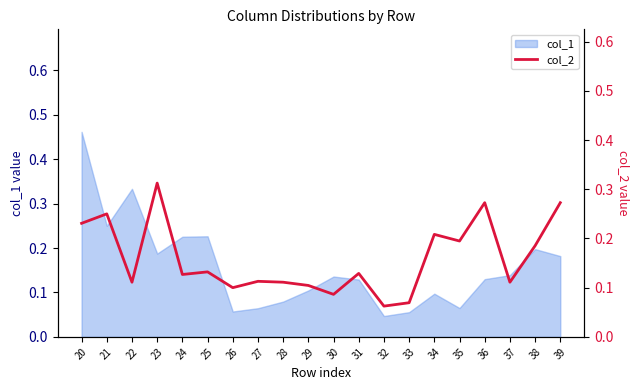

True or false: col_1 has a value of 0.2 at 30.

False